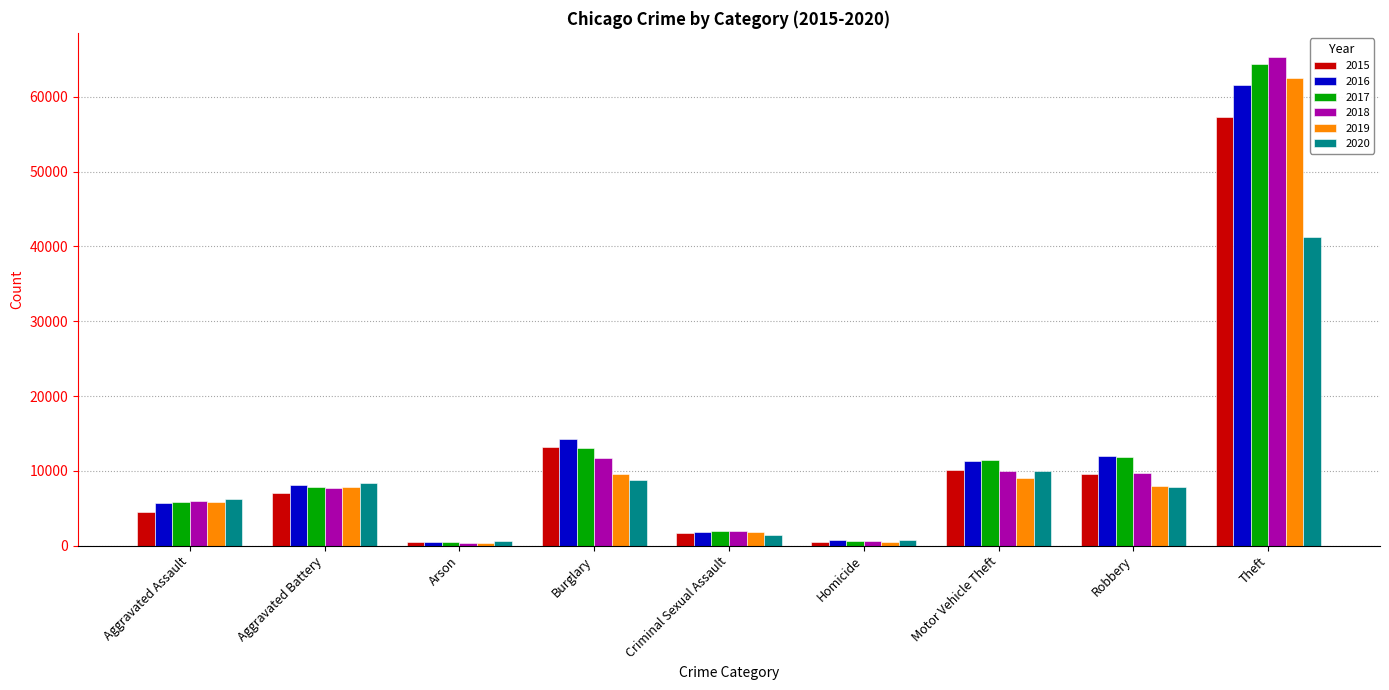

Which series changed the most between Burglary and Theft?

2018